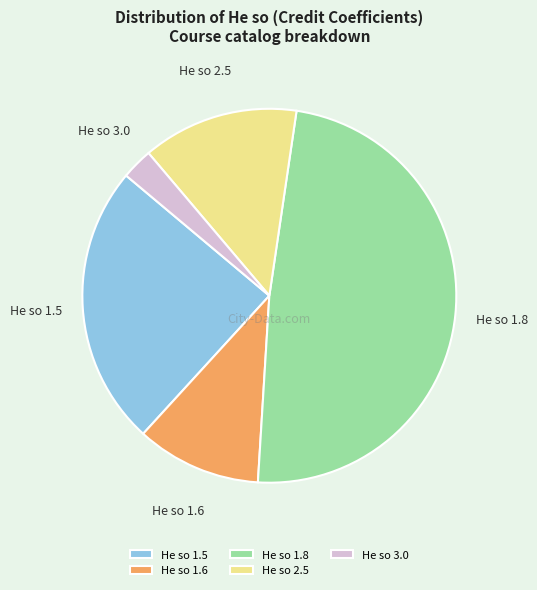

Rank the categories by value from lowest to highest.

He so 3.0, He so 1.6, He so 2.5, He so 1.5, He so 1.8